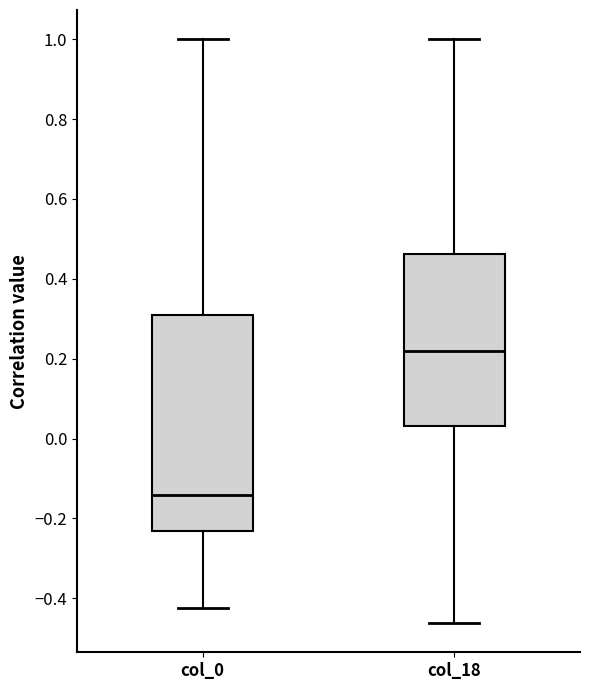

Reading left to right, read every box against the y-axis: the position of its median line, the range the box covers, and the ends of its whiskers. The values are not printed on the chart, so give them approximately, as read against the axis.

col_0: median -0.14, box -0.24 to 0.30, whiskers -0.42 to 1.00
col_18: median 0.22, box 0.04 to 0.46, whiskers -0.46 to 1.00